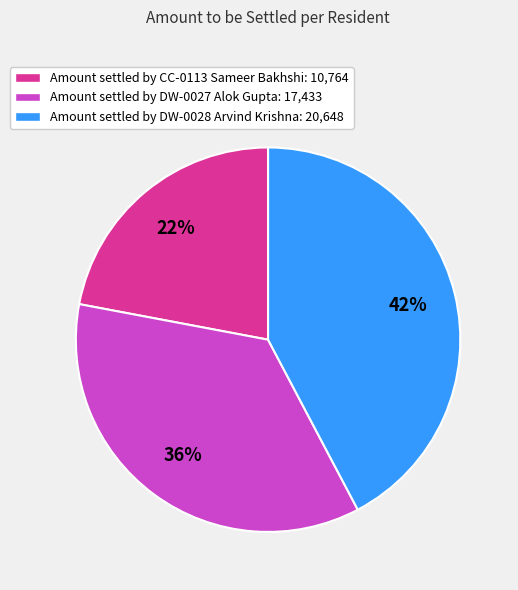

Count the number of slices in the pie.

3